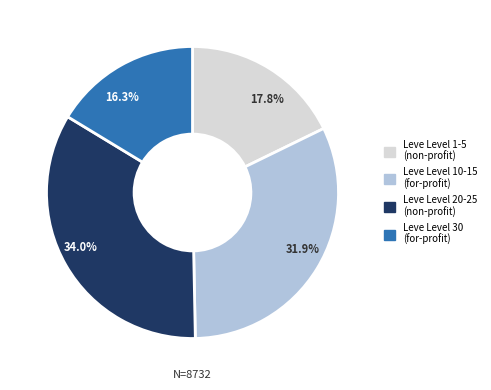

Combined, do 17.8% and 16.3% account for over 50%?

No